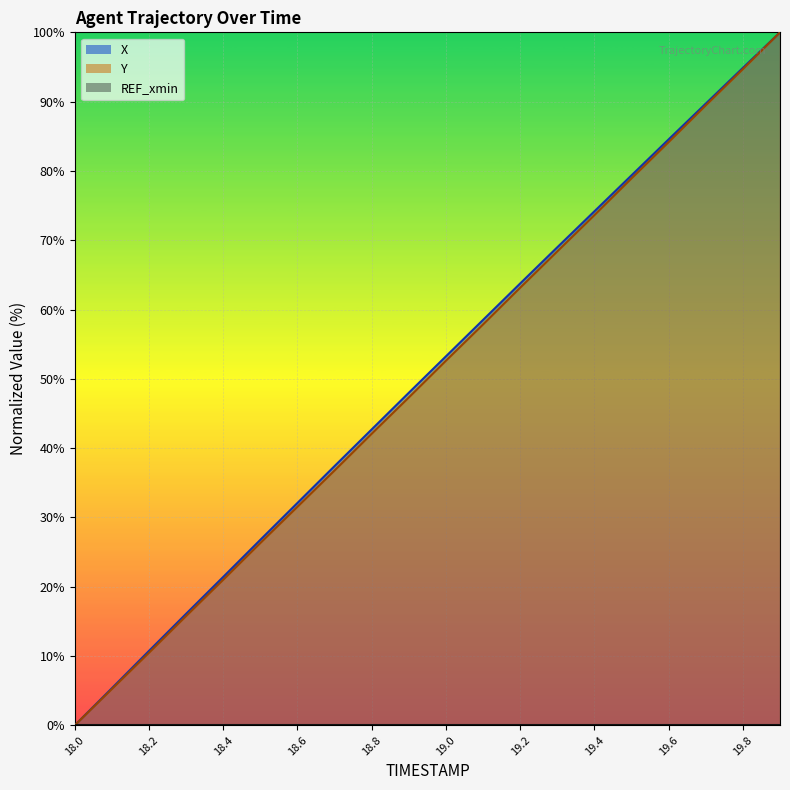

Rank the categories by X value from highest to lowest.

19.9, 19.8, 19.7, 19.6, 19.5, 19.4, 19.3, 19.2, 19.1, 19.0, 18.9, 18.8, 18.7, 18.6, 18.5, 18.4, 18.3, 18.2, 18.1, 18.0